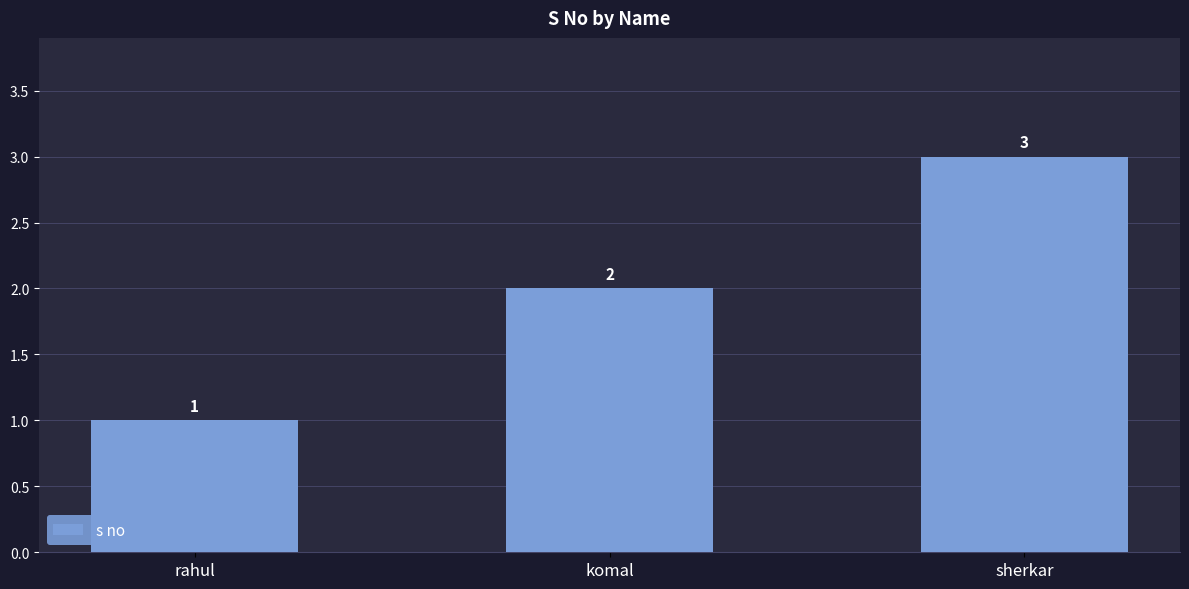

How many data points are less than 2?

1